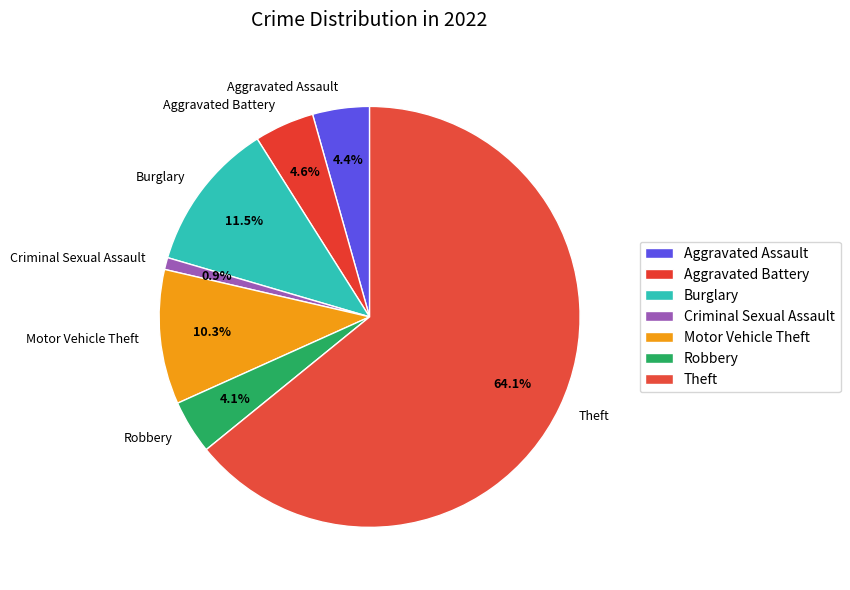

What percentage is NOT represented by Criminal Sexual Assault?

99.1%